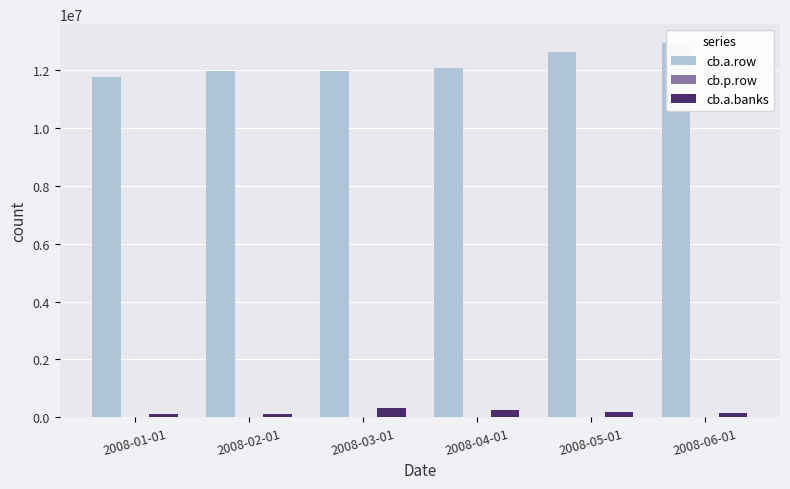

What are all the series names shown in the legend?

cb.a.row, cb.p.row, cb.a.banks